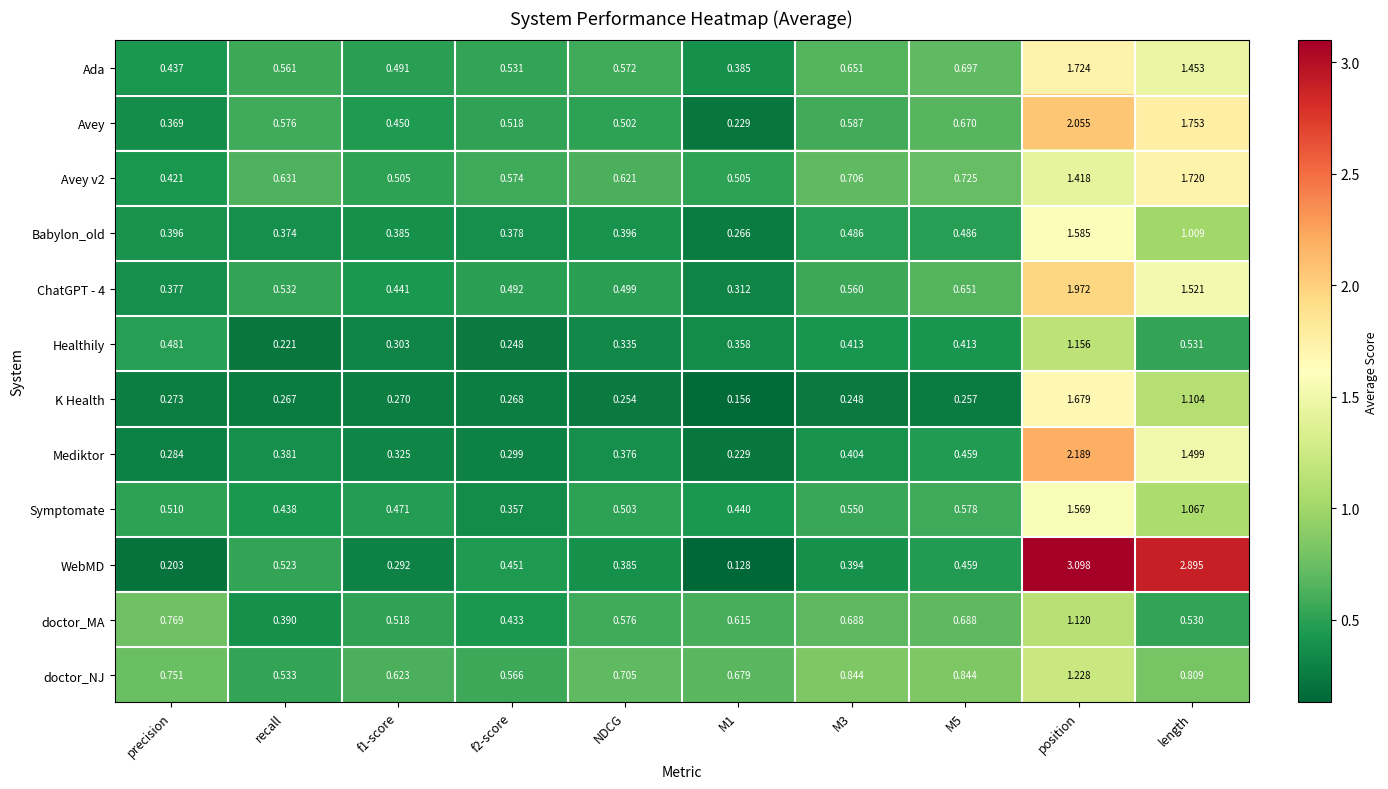

At which label is doctor_NJ closest to 0?

recall